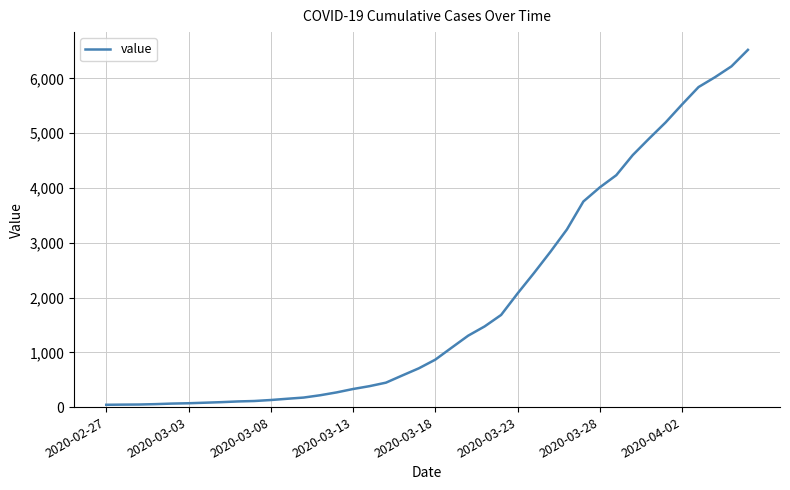

Is this an area chart (filled region under the line)?

No